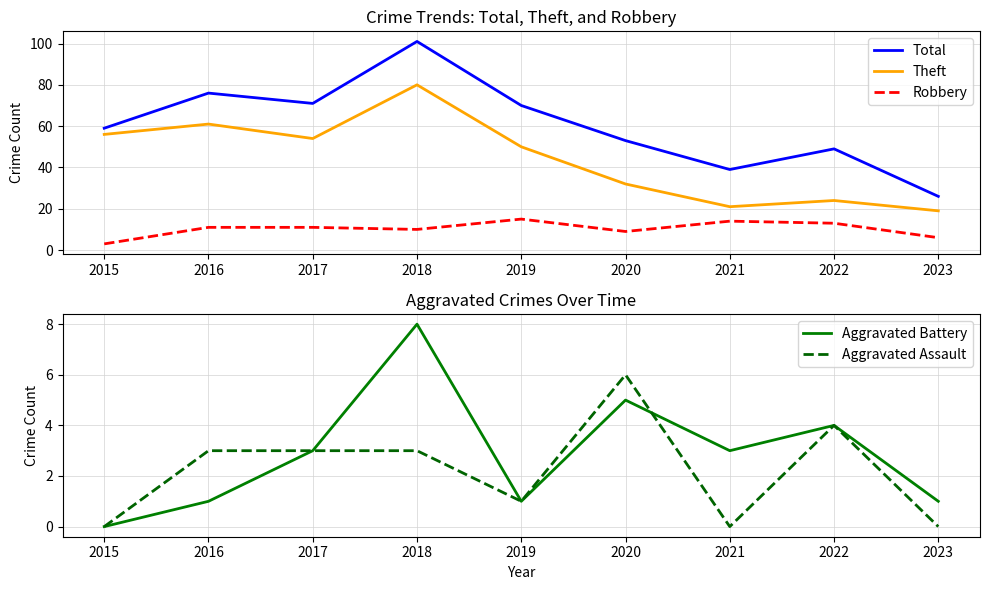

What is the total value across all series at 2021?

77